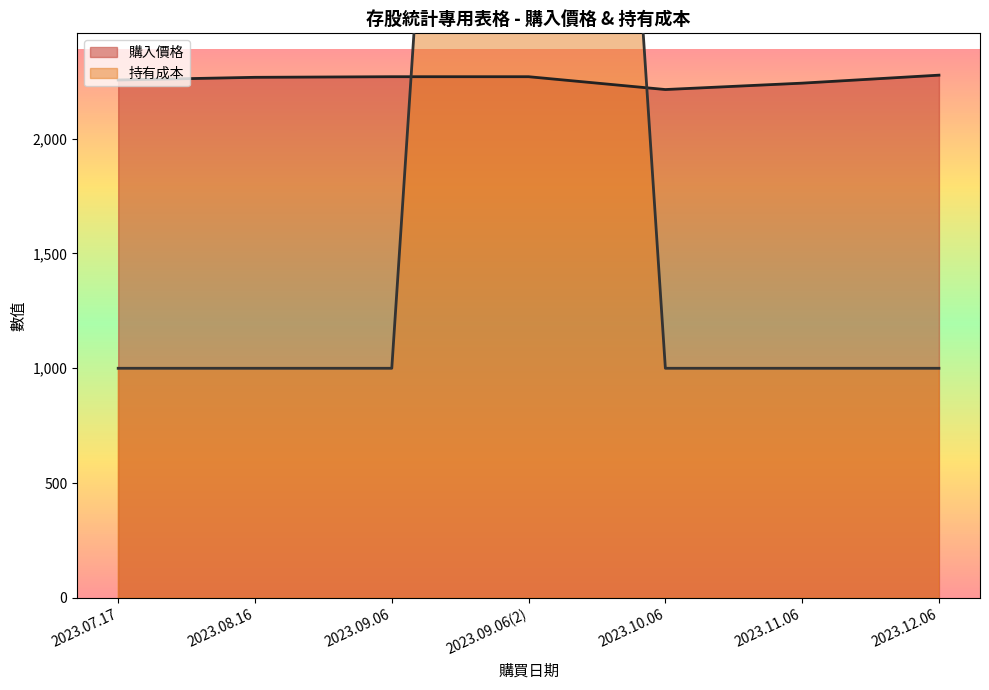

Rank the series by their average value, from lowest to highest.

購入價格, 持有成本